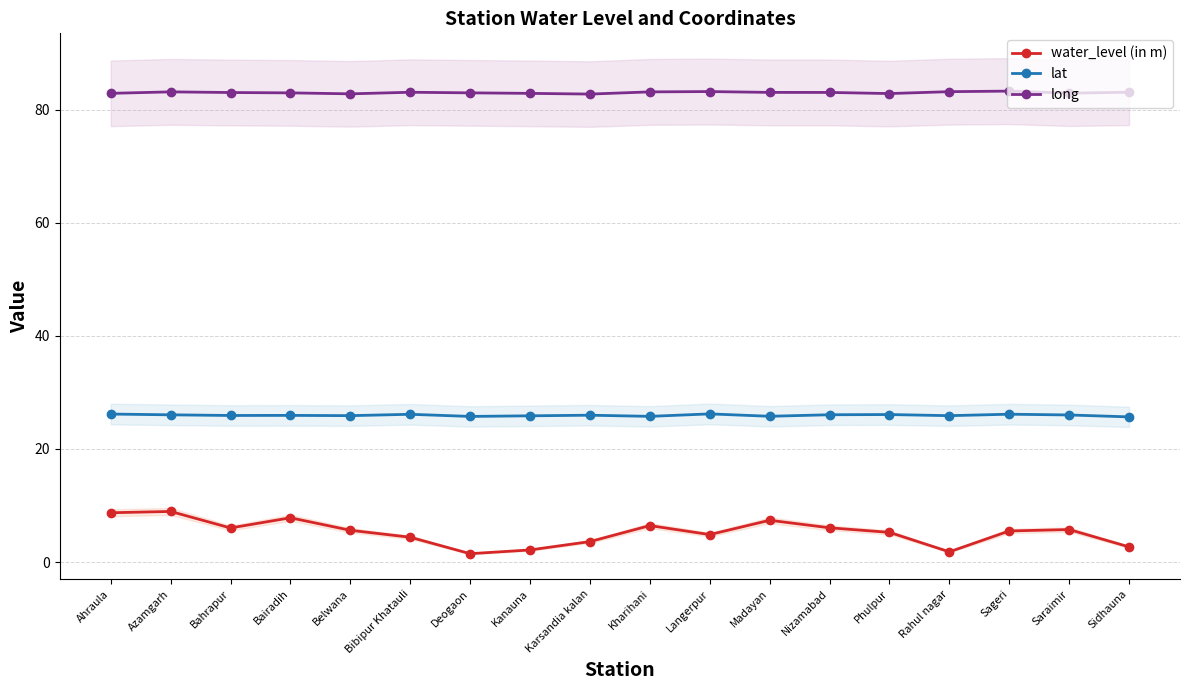

At which label does lat reach its peak?

Langerpur